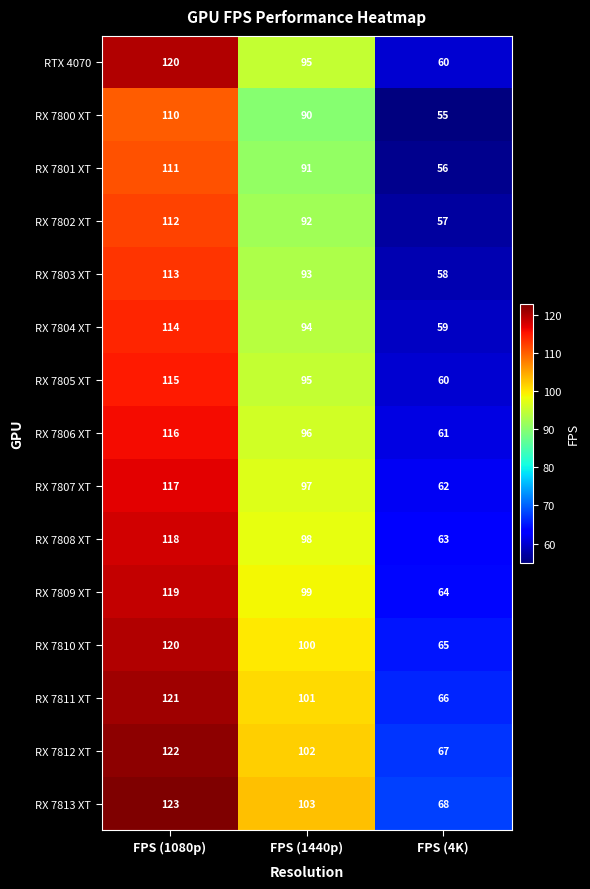

What is the average value of the RX 7805 XT series?

90